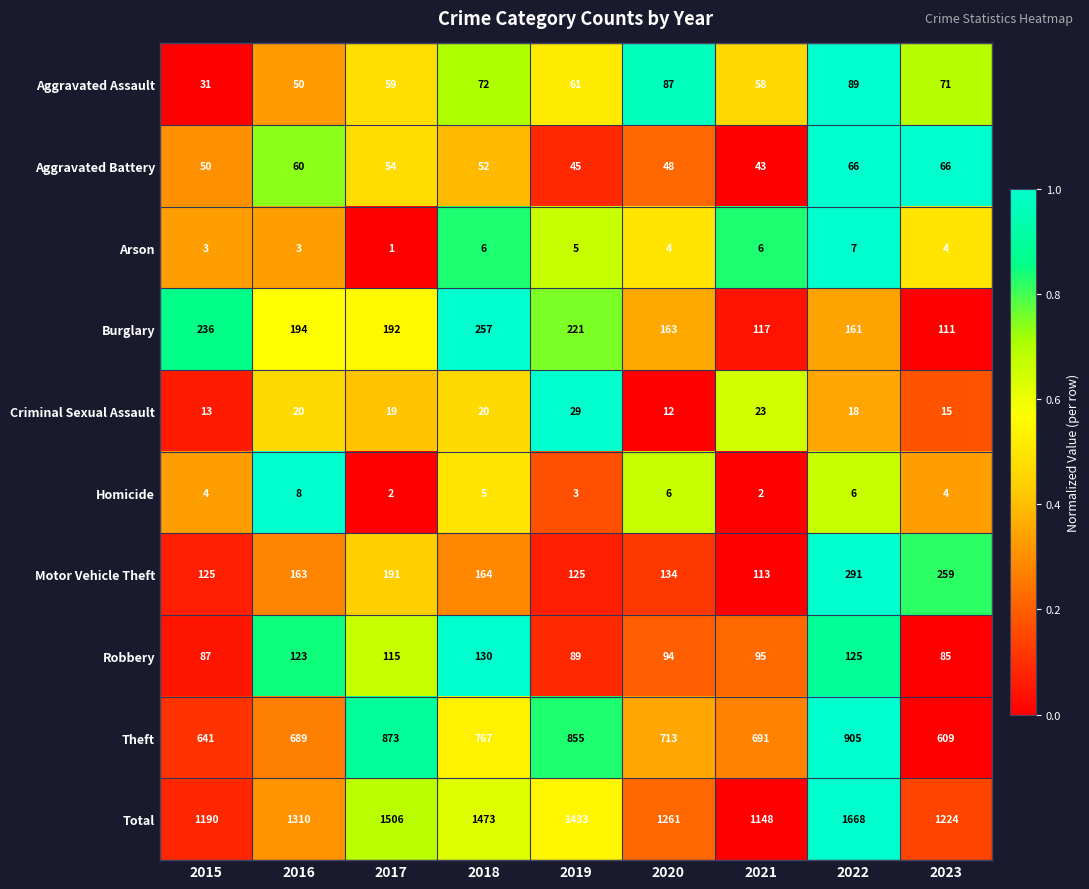

Which series has the largest total across all categories?

Total